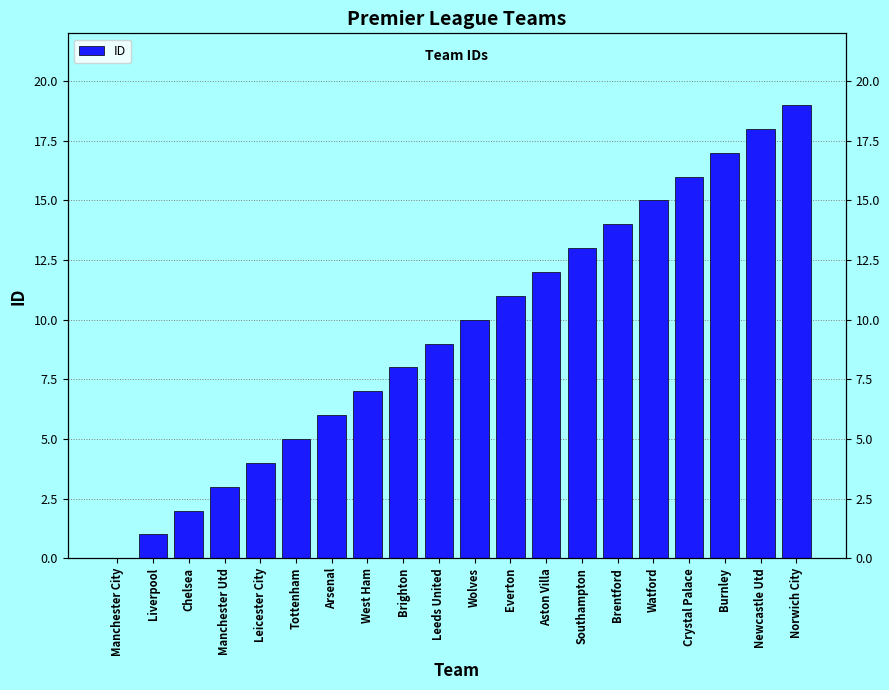

Reading left to right, extract all data points from this chart.

Manchester City=0	Liverpool=1	Chelsea=2	Manchester Utd=3	Leicester City=4	Tottenham=5	Arsenal=6	West Ham=7	Brighton=8	Leeds United=9	Wolves=10	Everton=11	Aston Villa=12	Southampton=13	Brentford=14	Watford=15	Crystal Palace=16	Burnley=17	Newcastle Utd=18	Norwich City=19